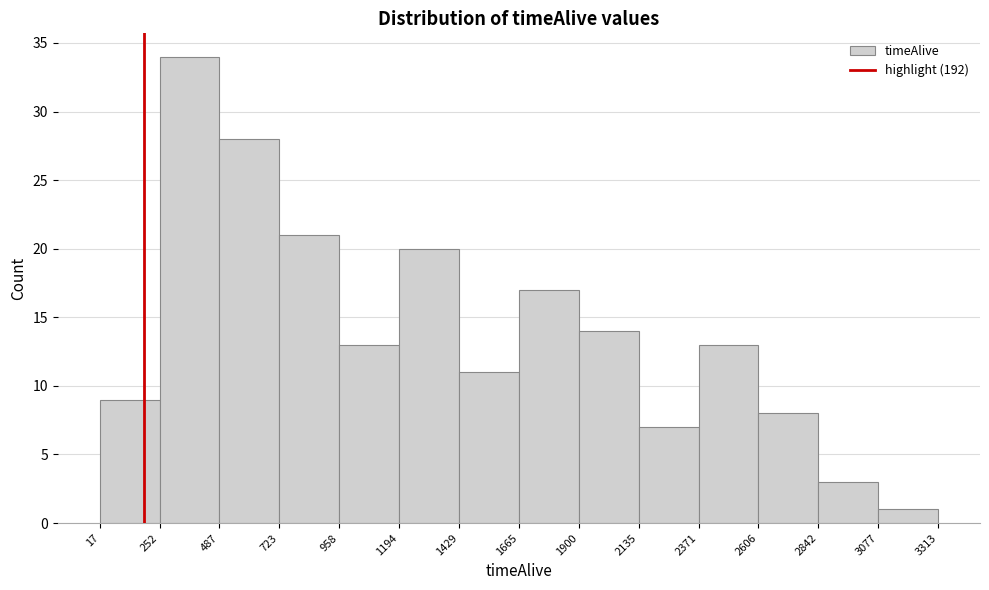

What is the height of the bar covering 2135 to 2371 on the x-axis? The values are not printed on the chart, so give them approximately, as read against the axis.

7